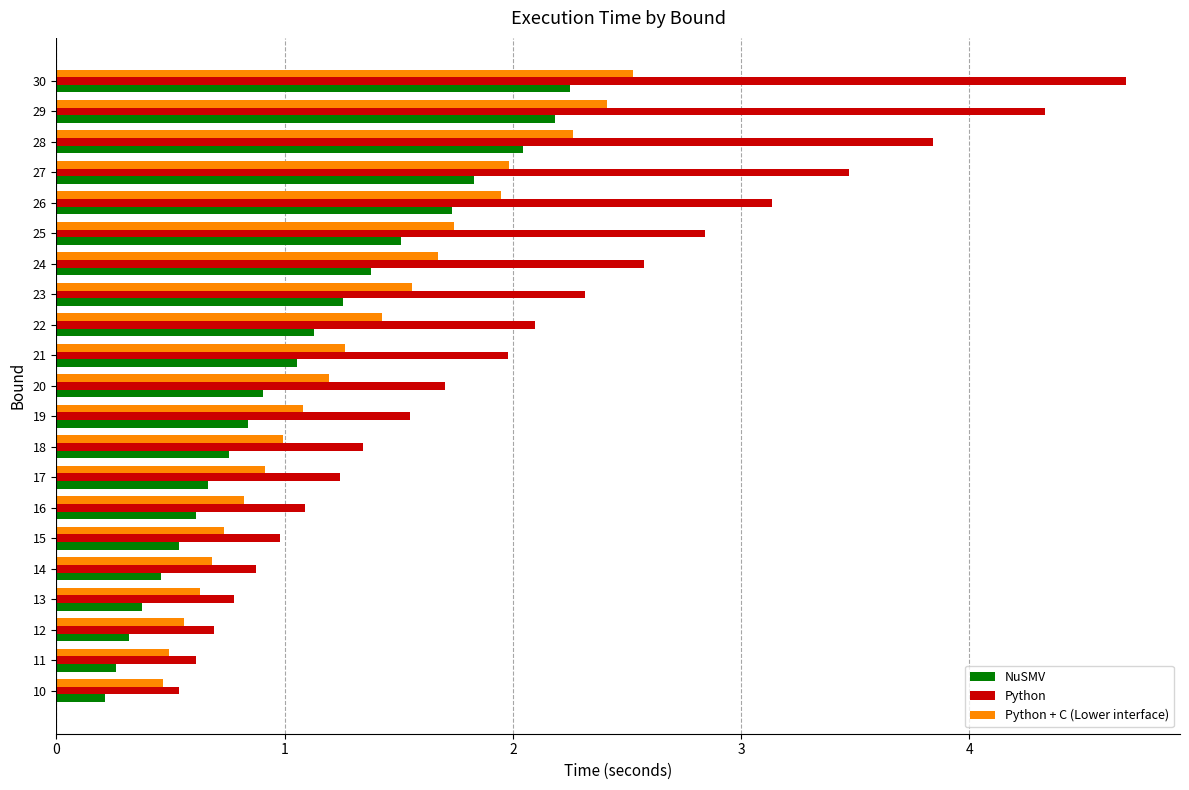

What is the average value of the NuSMV series?

1.1